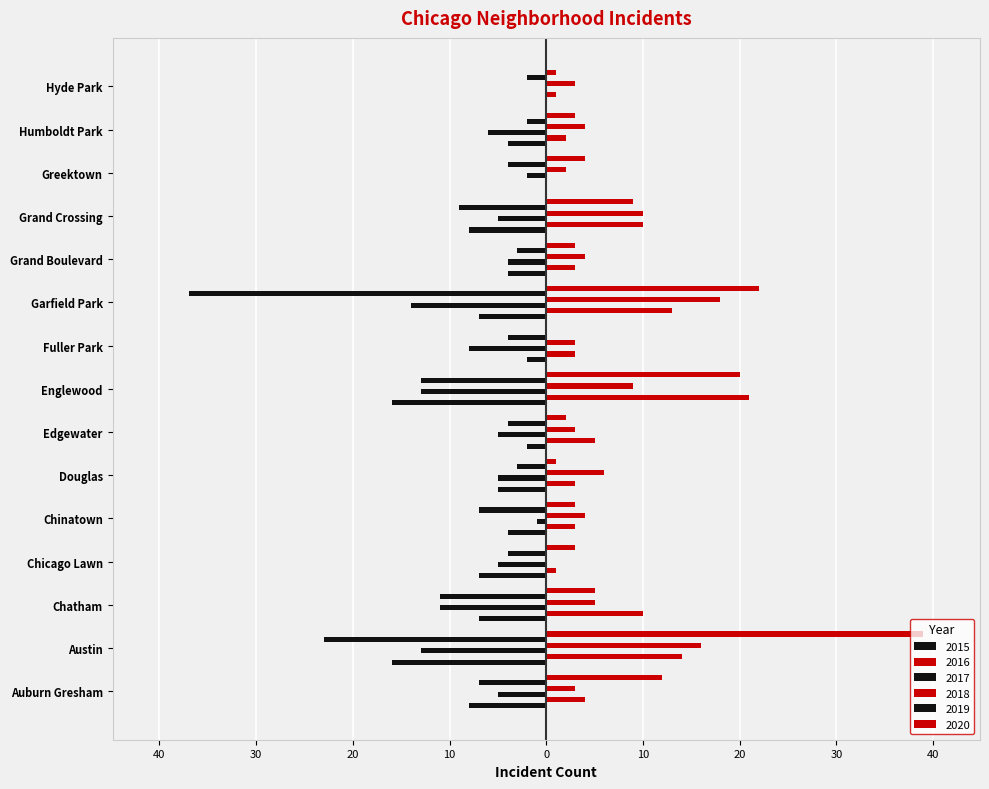

What is the difference between the 2015 values at Fuller Park and Grand Boulevard?

2